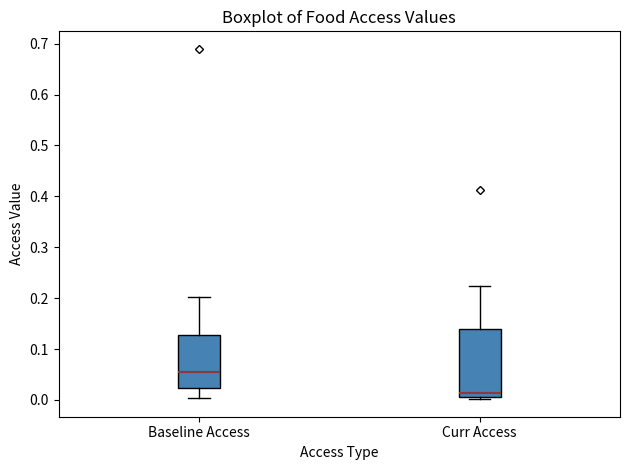

Which box's median line is the highest?

Baseline Access